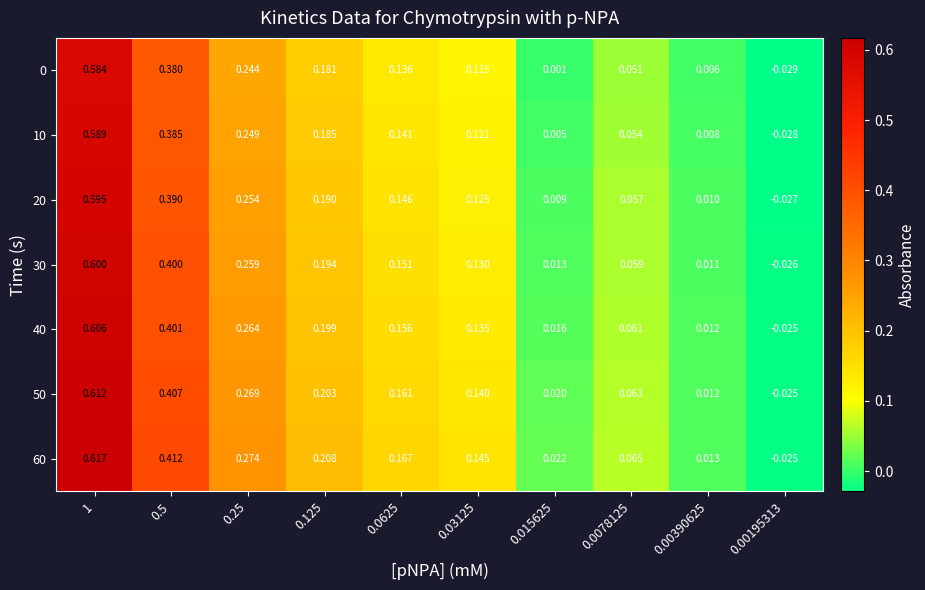

Is the value of 20 at 0.25 greater than the value of 0 at 0.25?

Yes